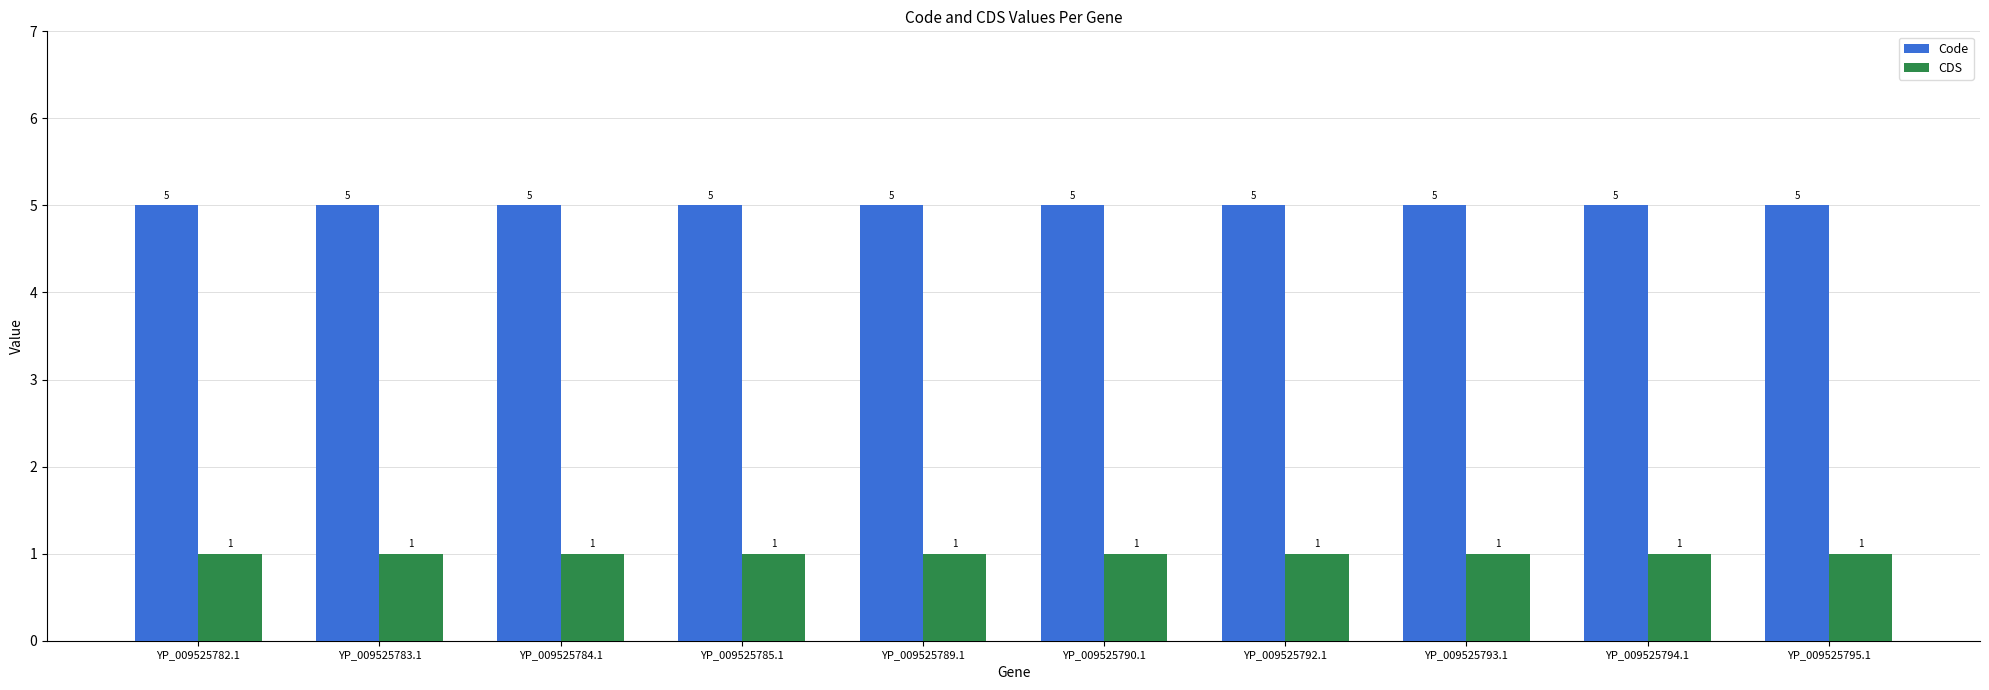

The Code series shows 5 at YP_009525785.1. True or false?

True